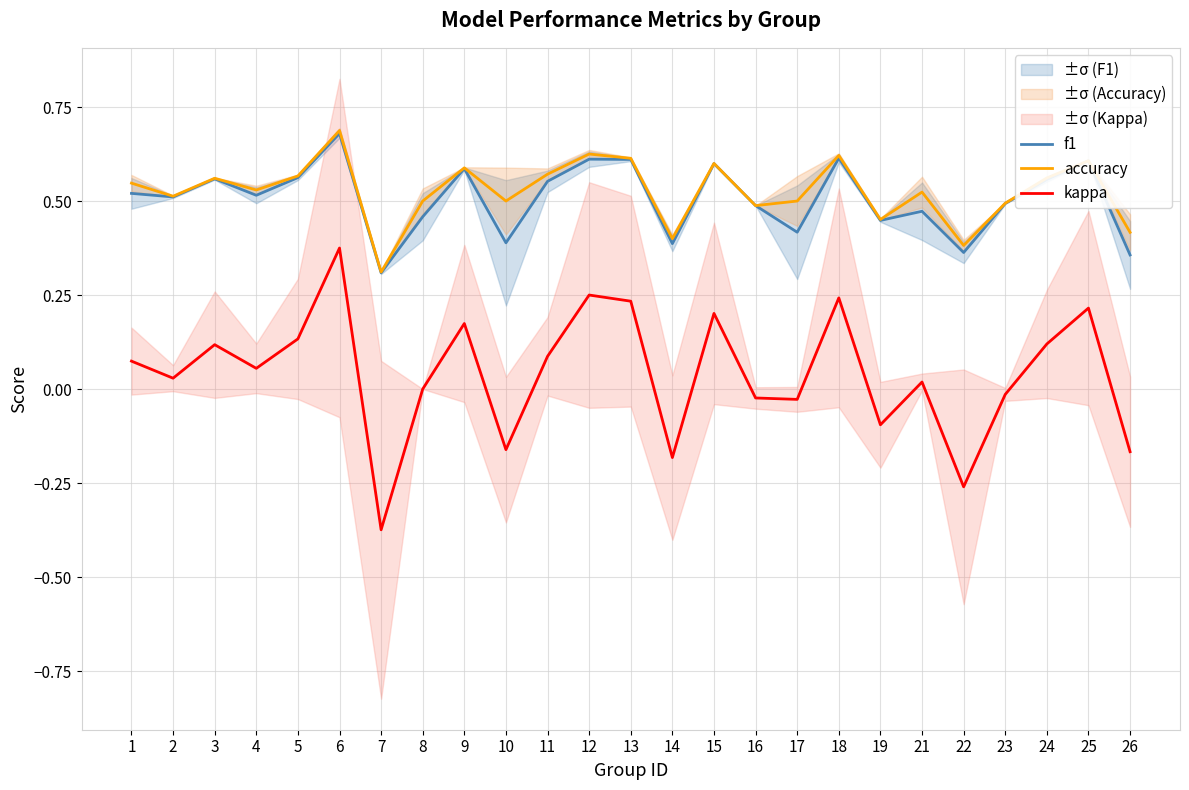

What is the minimum value shown in the chart?

-0.4